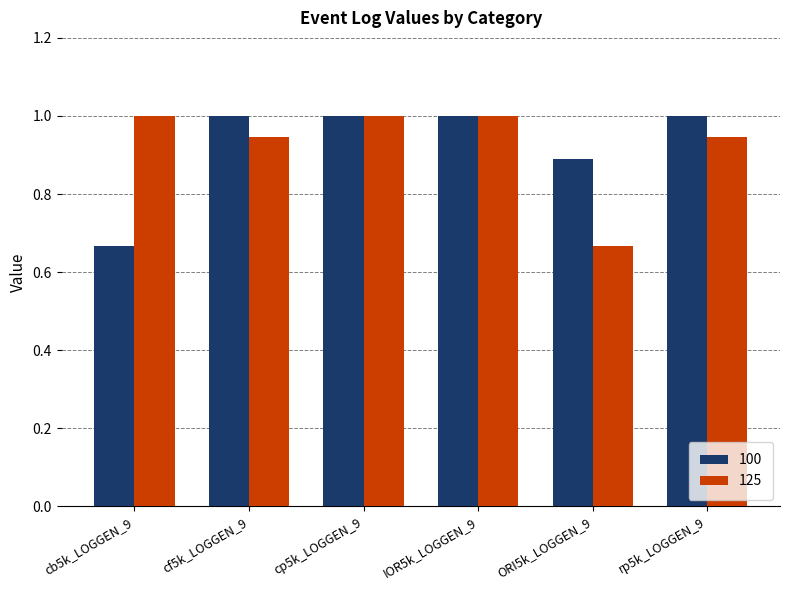

At cb5k_LOGGEN_9, list the series in order from smallest to largest.

100, 125